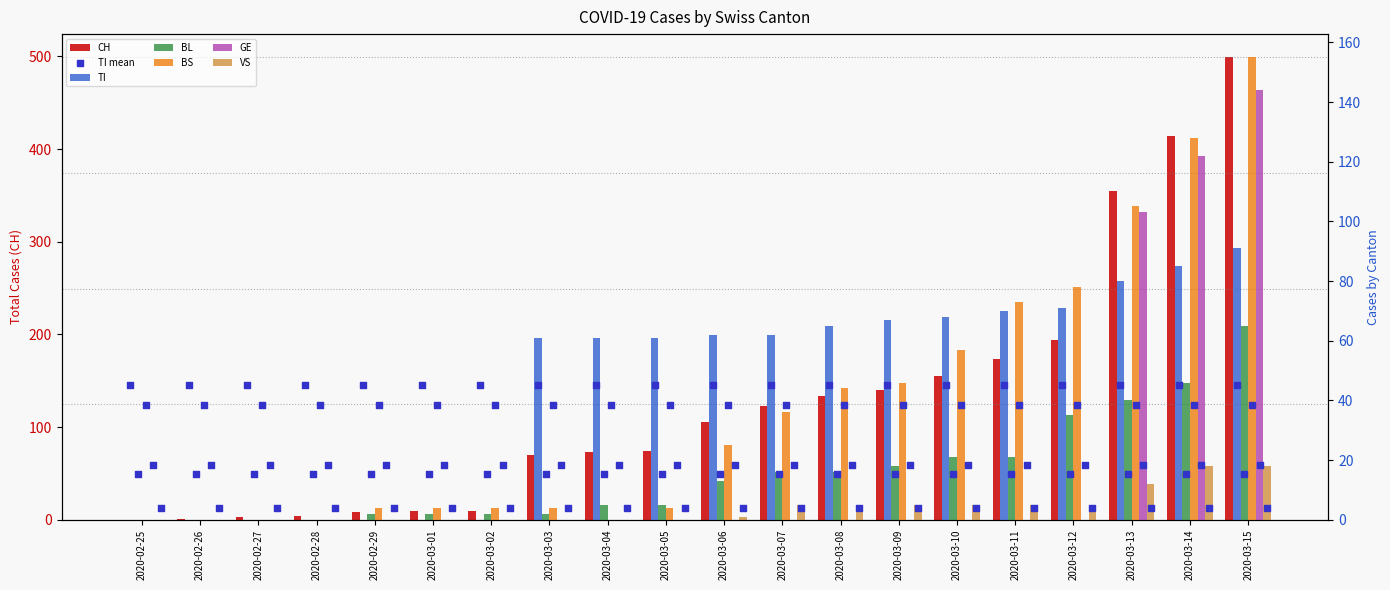

Which series reaches the maximum Y coordinate?

CH